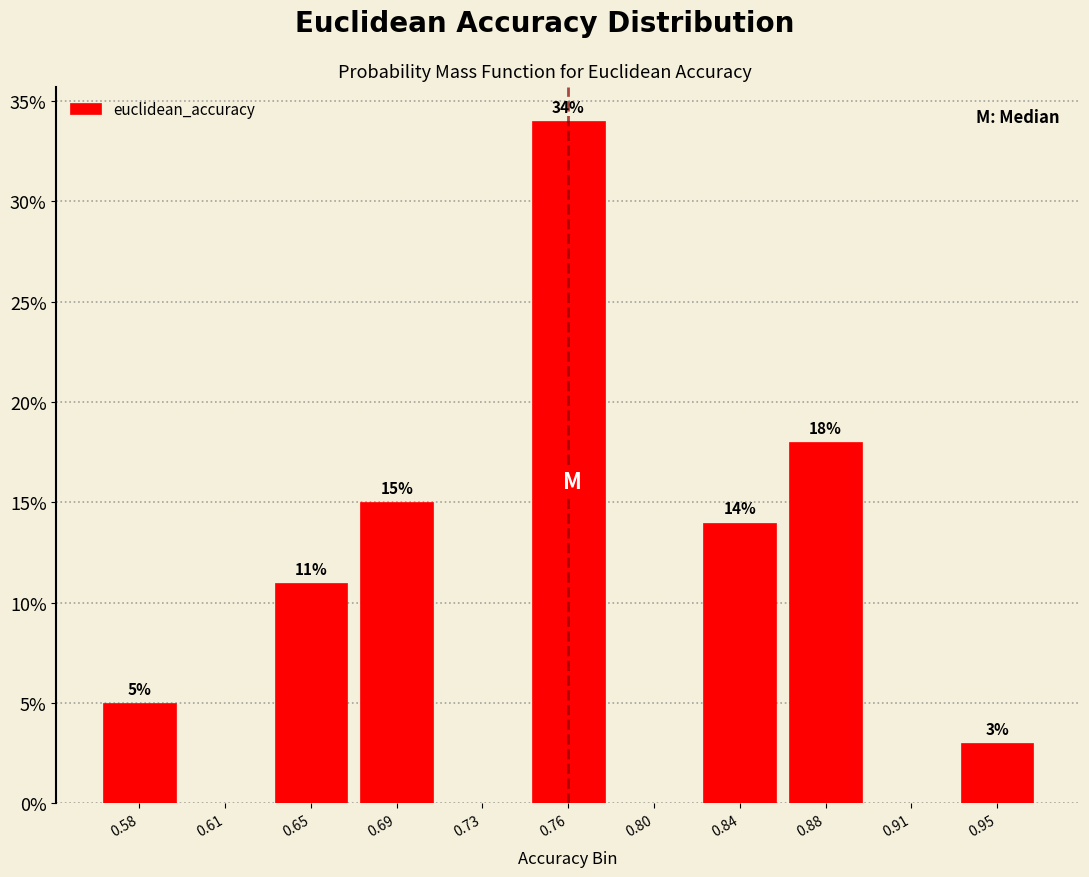

Reading left to right, what are all the values shown in this chart?

0.58=5.0	0.61=0.0	0.65=11.0	0.69=15.0	0.73=0.0	0.76=34.0	0.80=0.0	0.84=14.0	0.88=18.0	0.91=0.0	0.95=3.0